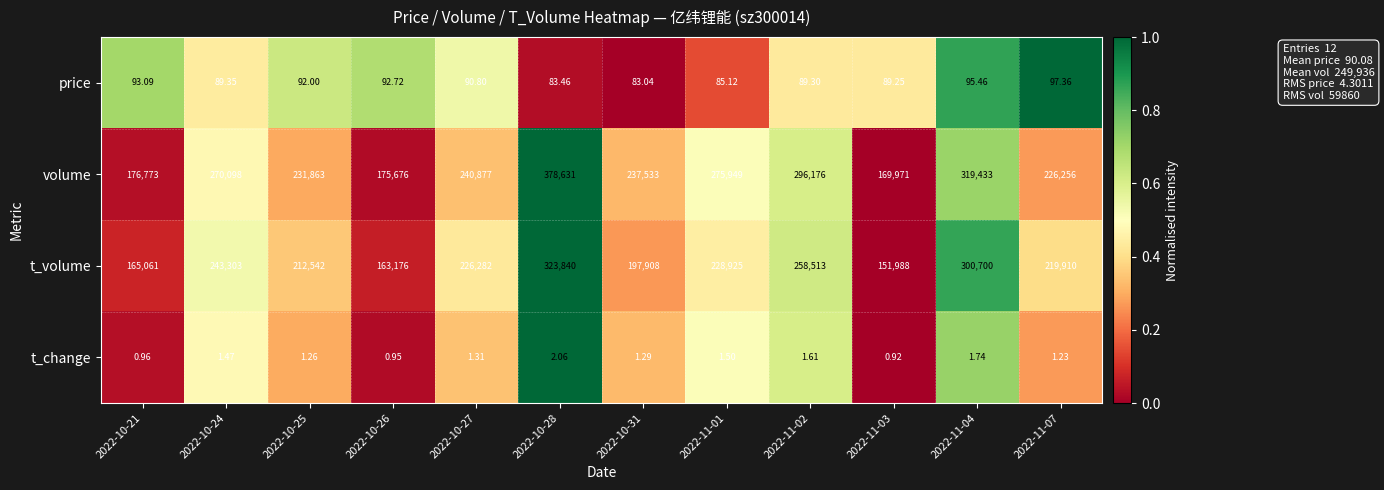

Between 2022-10-21 and 2022-10-28, which series saw the biggest shift?

volume